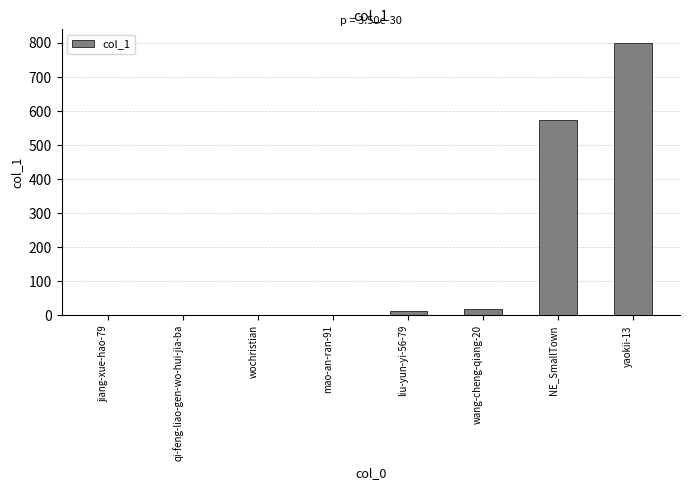

At which category does the chart reach its peak across all series?

yaokii-13